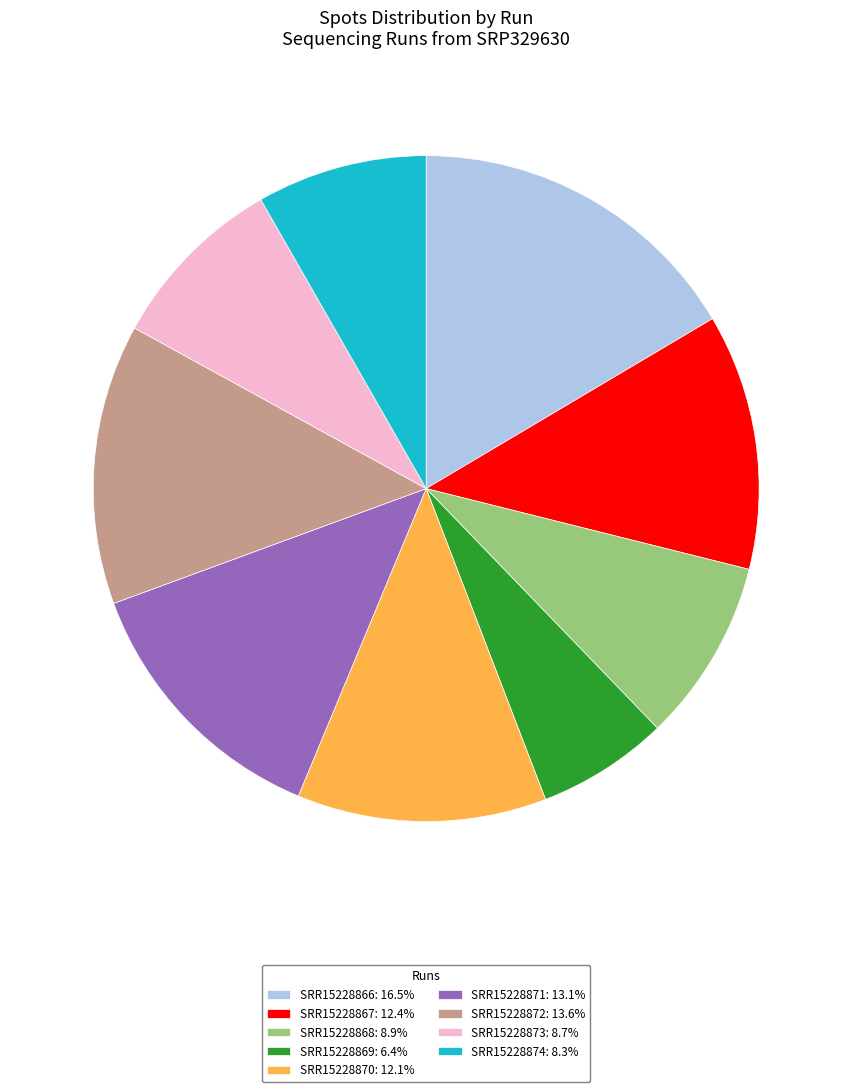

Which category has the smallest portion of the pie?

SRR15228869